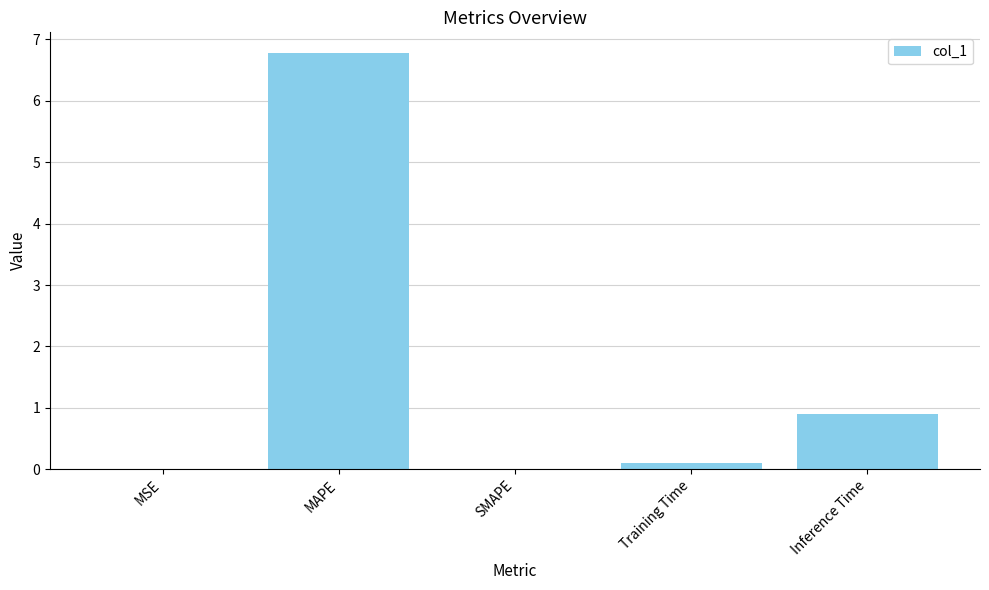

The chart shows a value of -4.7 at SMAPE. True or false?

False